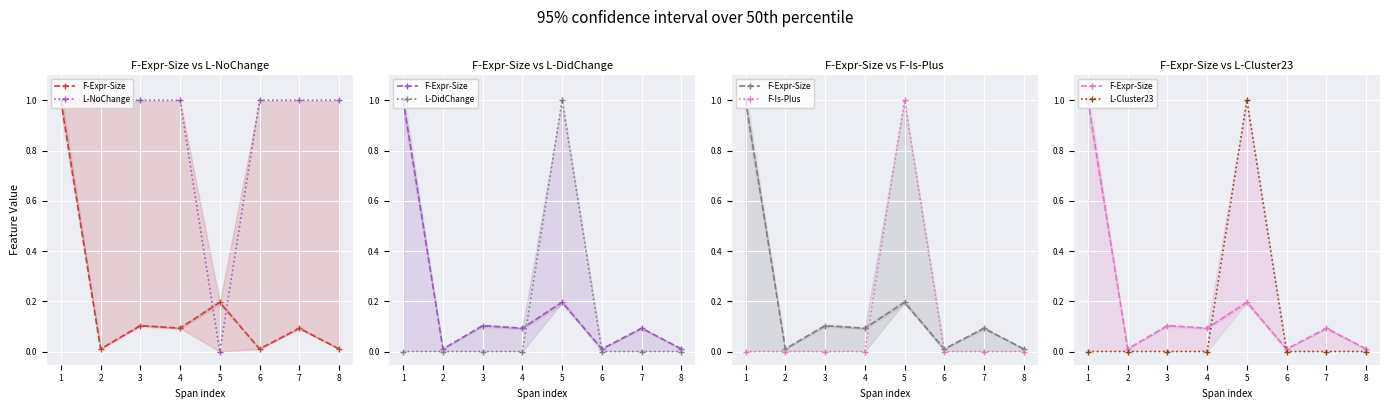

In L-NoChange, how many points are lower than both neighbors (excluding endpoints)?

1